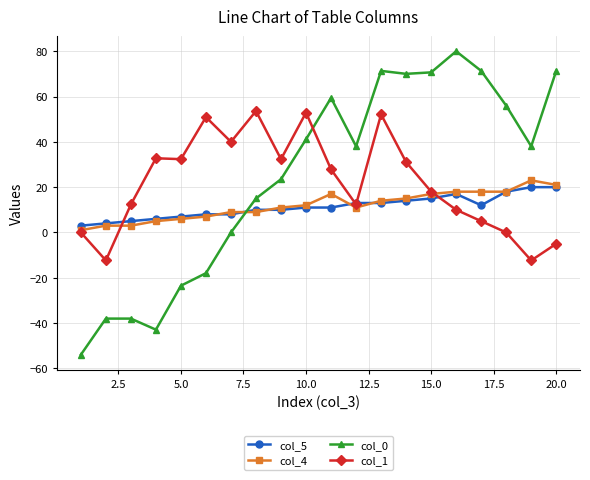

True or false: col_4 has more than 1 points higher than both neighbors.

True